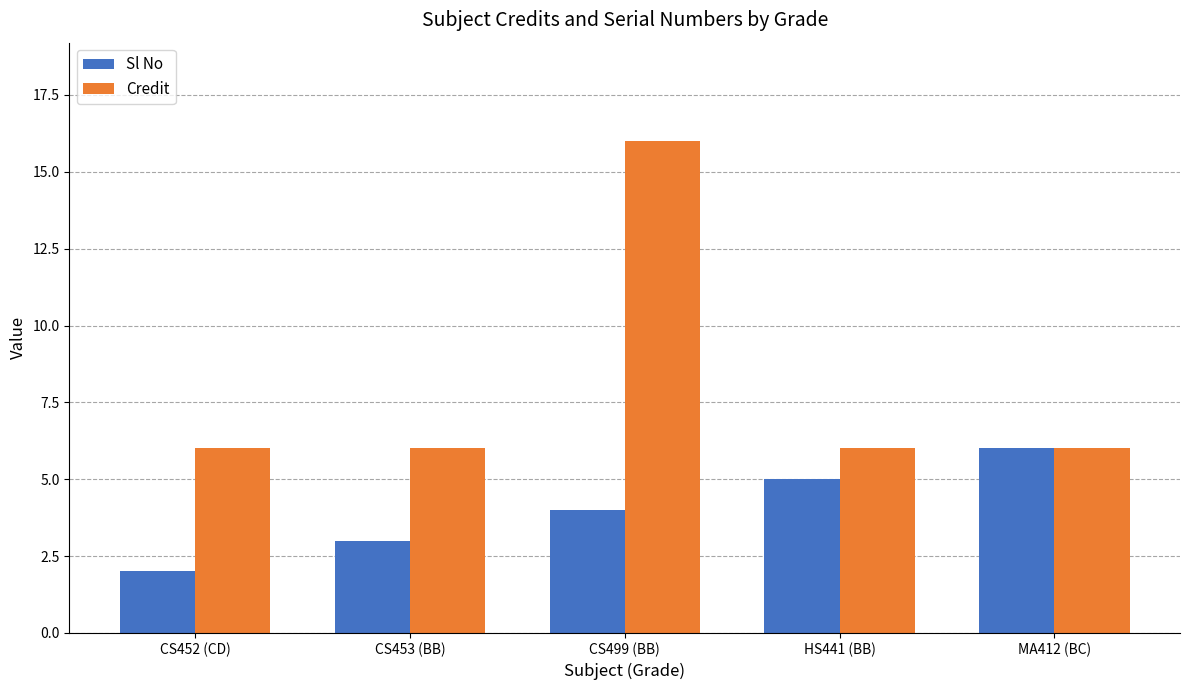

Reading left to right, list all the values displayed in this chart.

Sl No: CS452 (CD)=2	CS453 (BB)=3	CS499 (BB)=4	HS441 (BB)=5	MA412 (BC)=6
Credit: CS452 (CD)=6	CS453 (BB)=6	CS499 (BB)=16	HS441 (BB)=6	MA412 (BC)=6